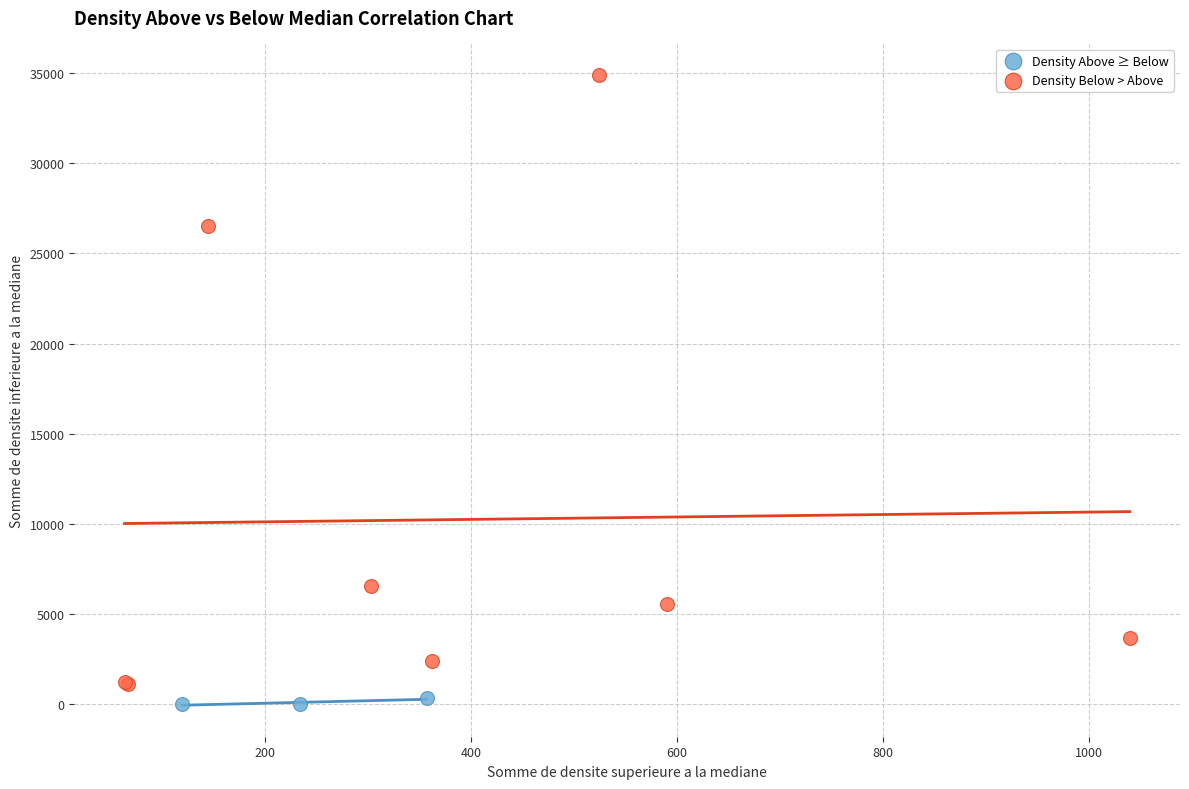

Which series has the widest spread of Y values?

Density Below > Above